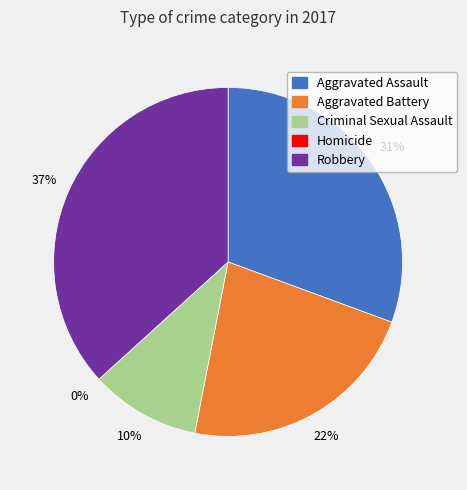

Is there any slice that represents more than half of the pie?

No